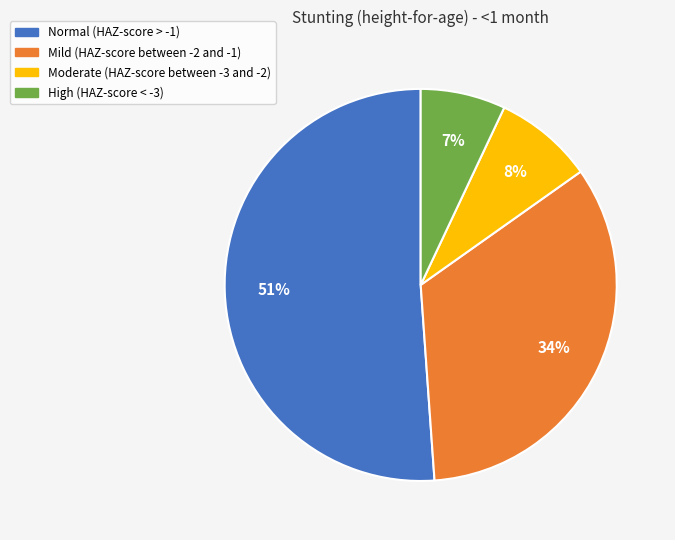

To the nearest percent, what is the combined percentage of Normal (HAZ-score > -1) and High (HAZ-score < -3)?

58%